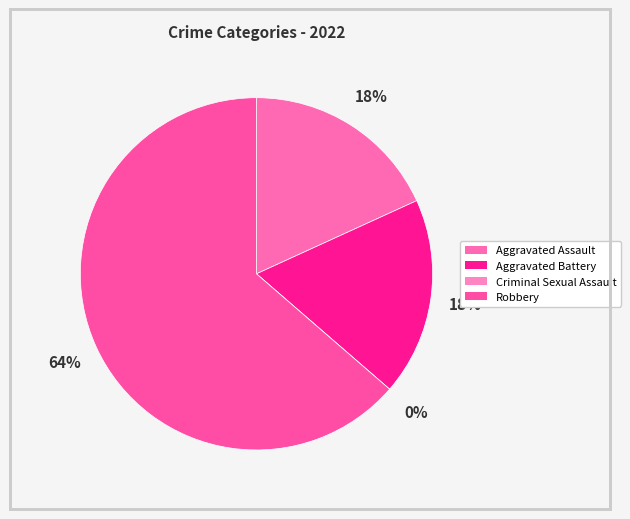

How many segments does this pie chart have?

4